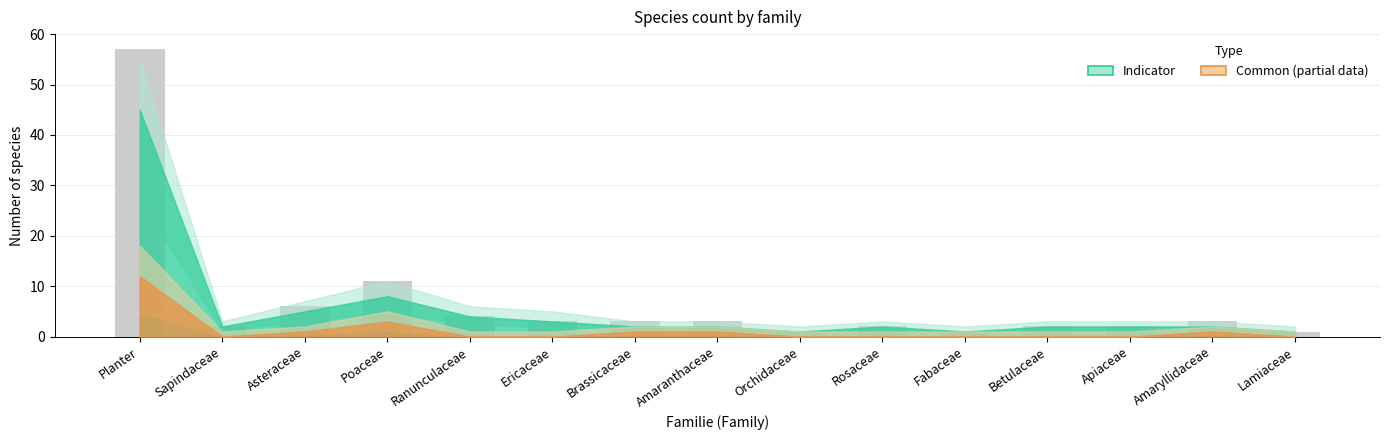

Reading left to right, list all the values displayed in this chart.

Planter=57	Sapindaceae=2	Asteraceae=6	Poaceae=11	Ranunculaceae=4	Ericaceae=3	Brassicaceae=3	Amaranthaceae=3	Orchidaceae=1	Rosaceae=2	Fabaceae=1	Betulaceae=2	Apiaceae=2	Amaryllidaceae=3	Lamiaceae=1